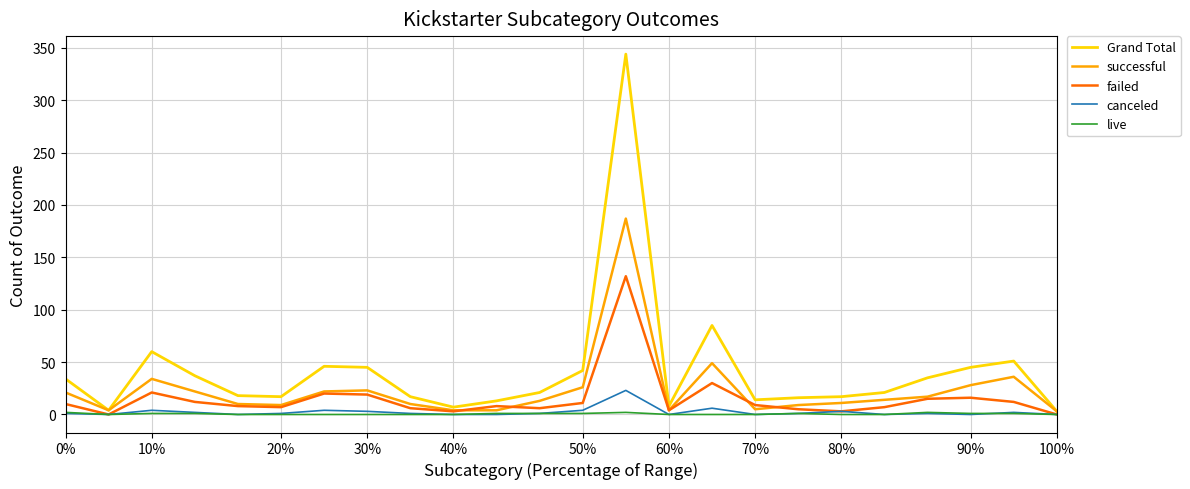

How many lines are shown in the chart?

5